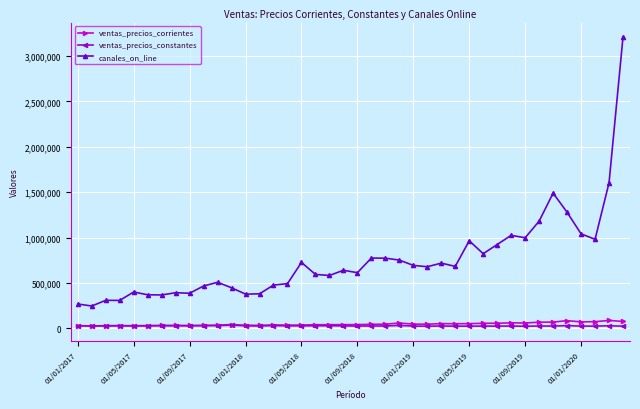

What is the average value of the ventas_precios_constantes series?

25911.0